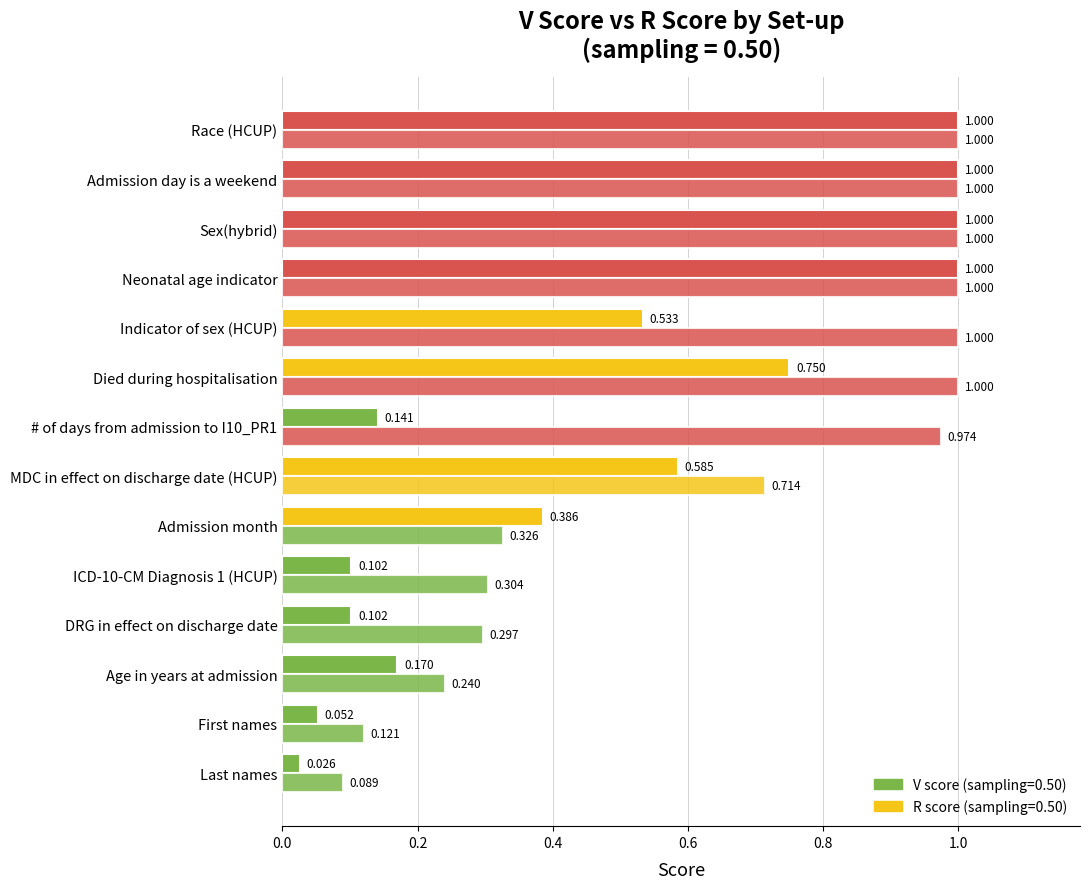

Which series changed the most between MDC in effect on discharge date (HCUP) and Indicator of sex (HCUP)?

R score (sampling=0.50)